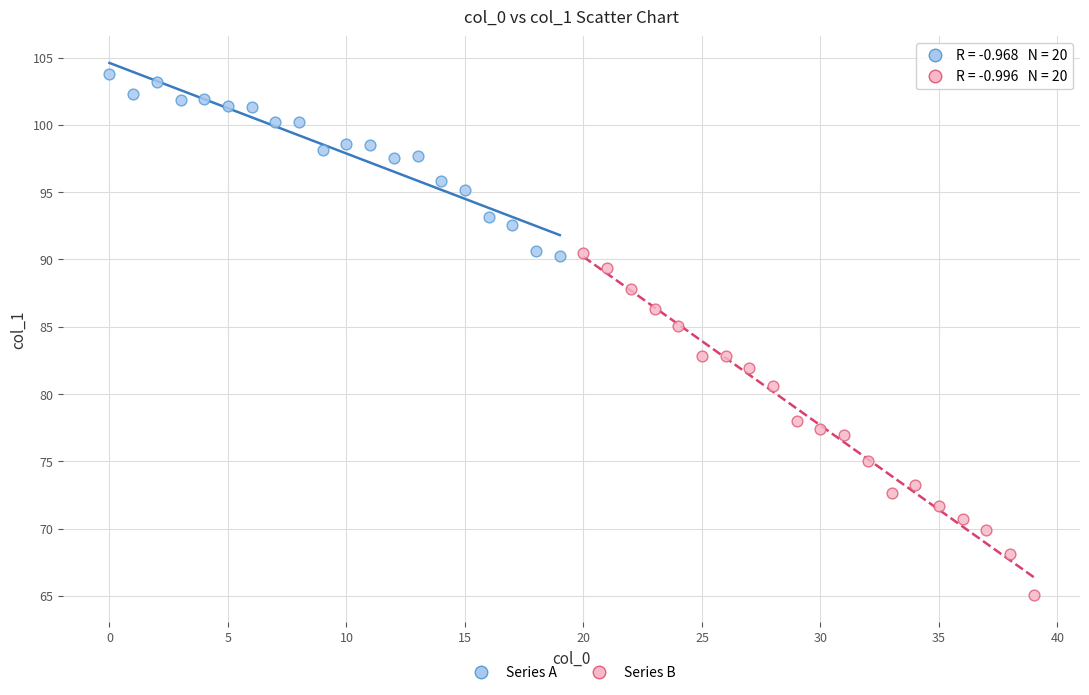

Which series contains the lowest Y value?

Series B